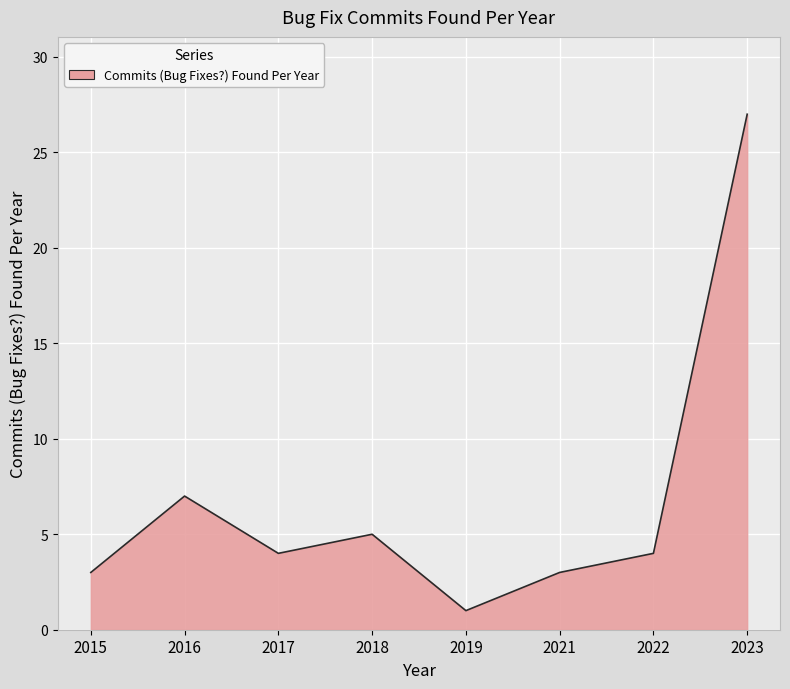

How many interior local valleys (lower than both neighbors) does the data have?

2